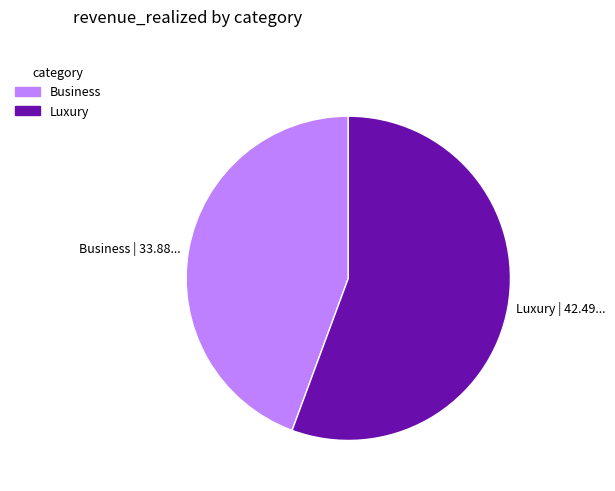

What is the ratio of the value at Luxury | 42.49... to the value at Business | 33.88...?

1.3